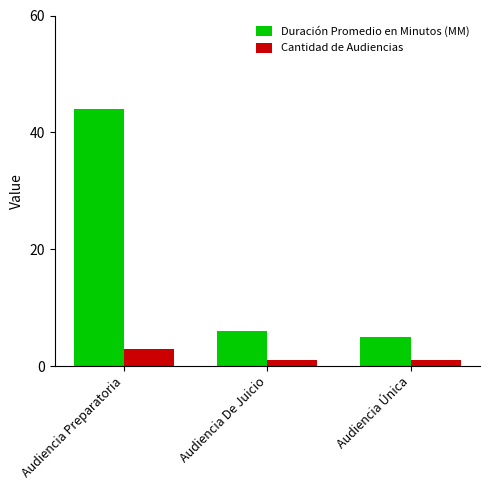

Which series has the largest range (max minus min)?

Duración Promedio en Minutos (MM)